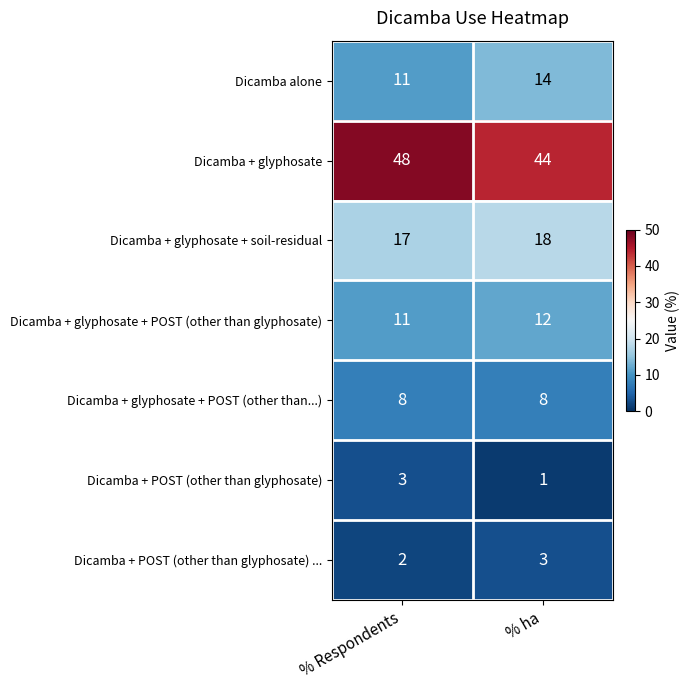

Is it true that Dicamba alone equals 6 at % Respondents?

False